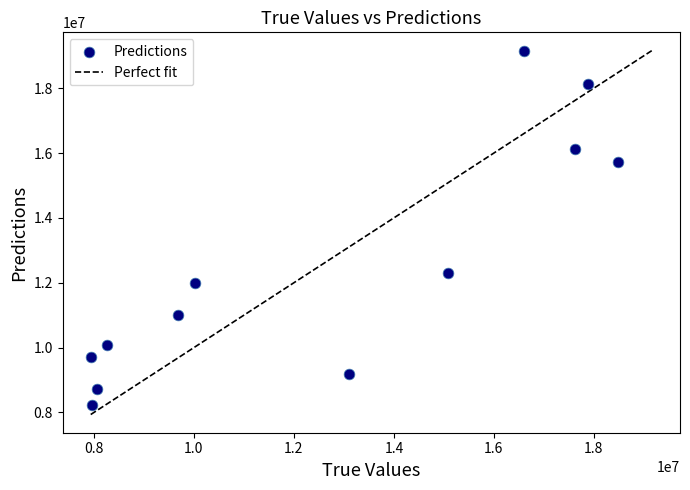

What Y value in the scatter plot is closest to 13702597?

12310369